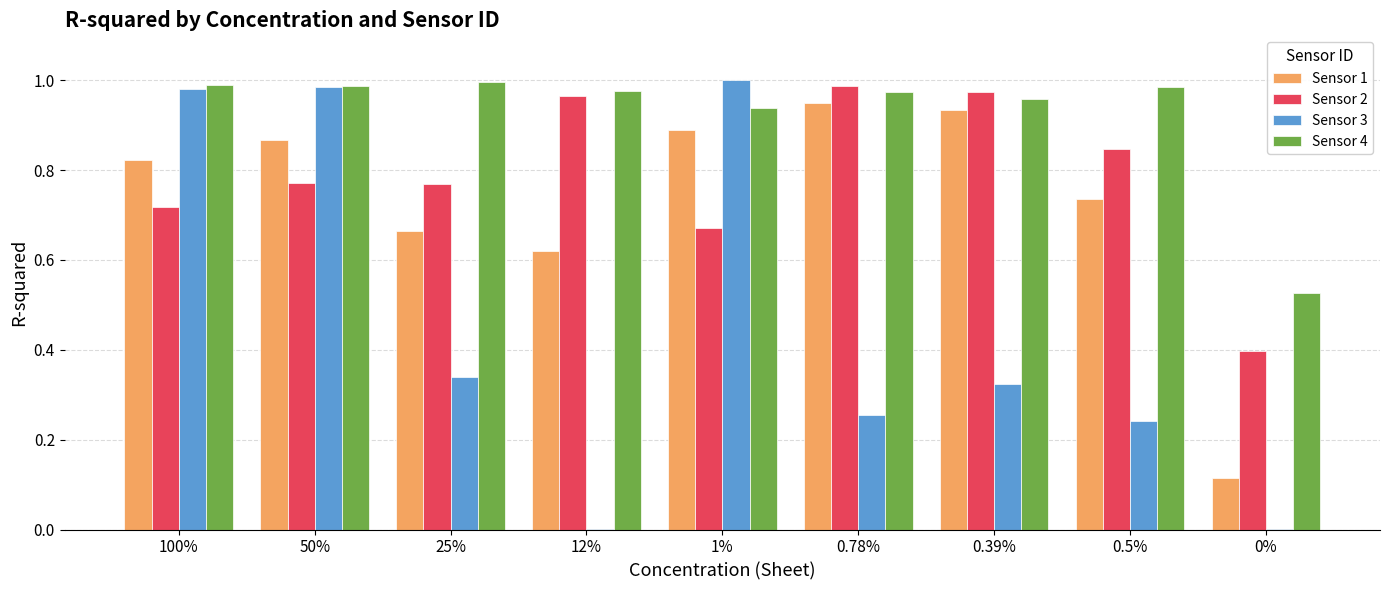

The Sensor 3 series shows 1.0 at 100%. True or false?

True